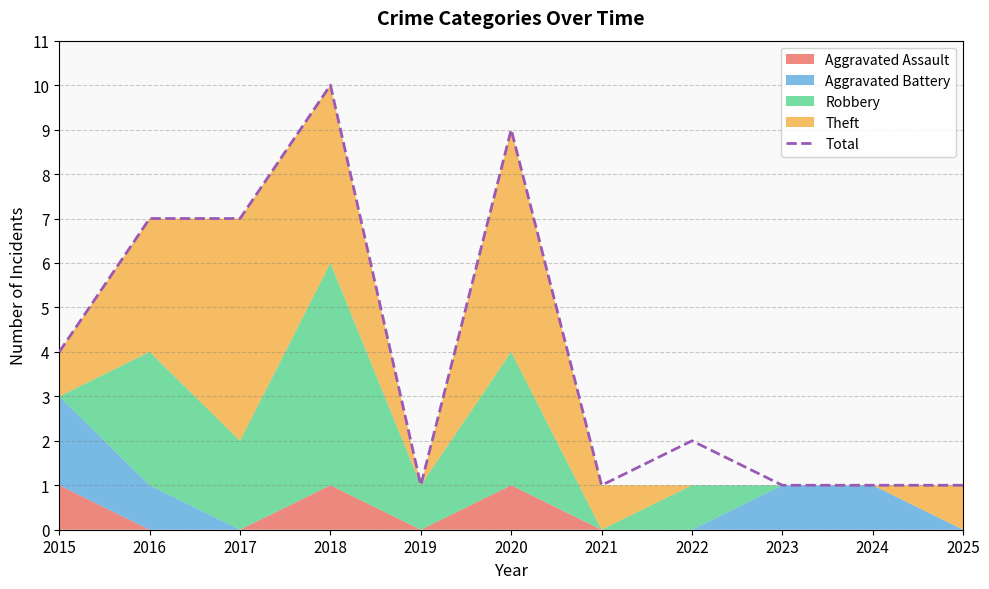

What is the greatest value displayed?

10